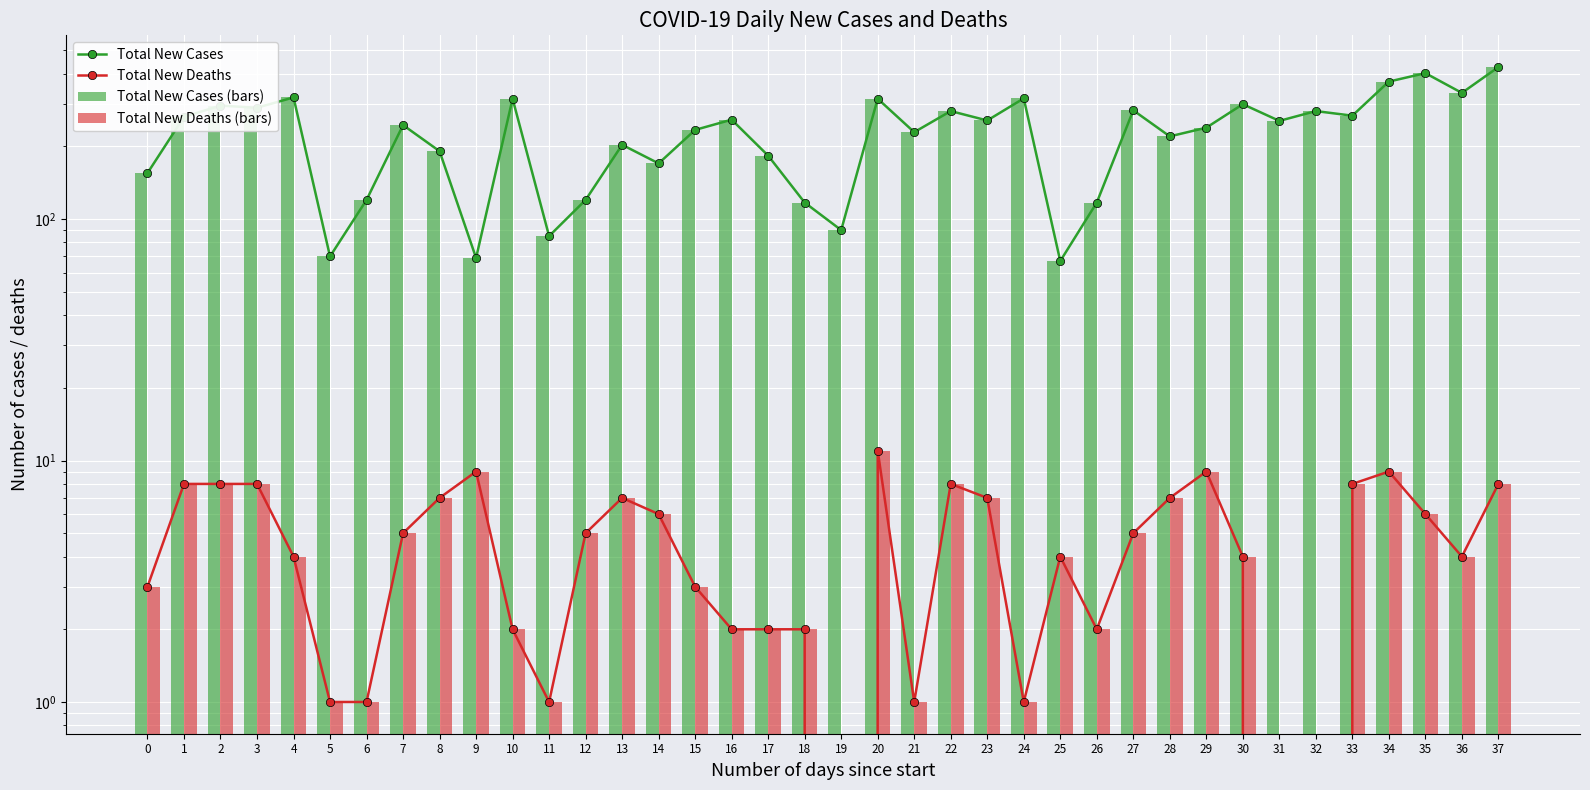

The Total New Cases series shows 373 at 28. True or false?

False